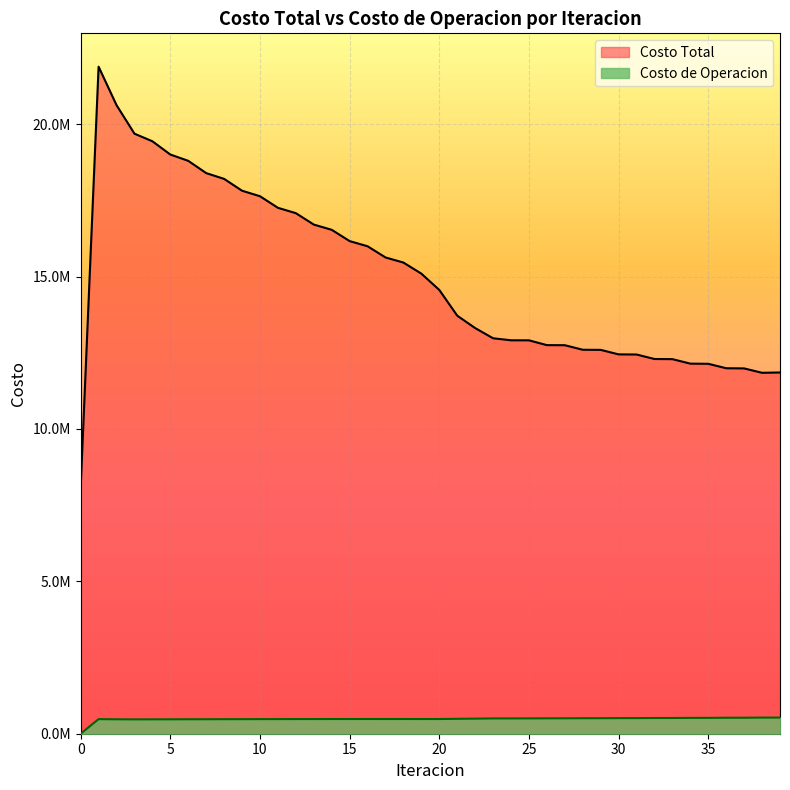

What are all the series names shown in the legend?

Costo Total, Costo de Operacion